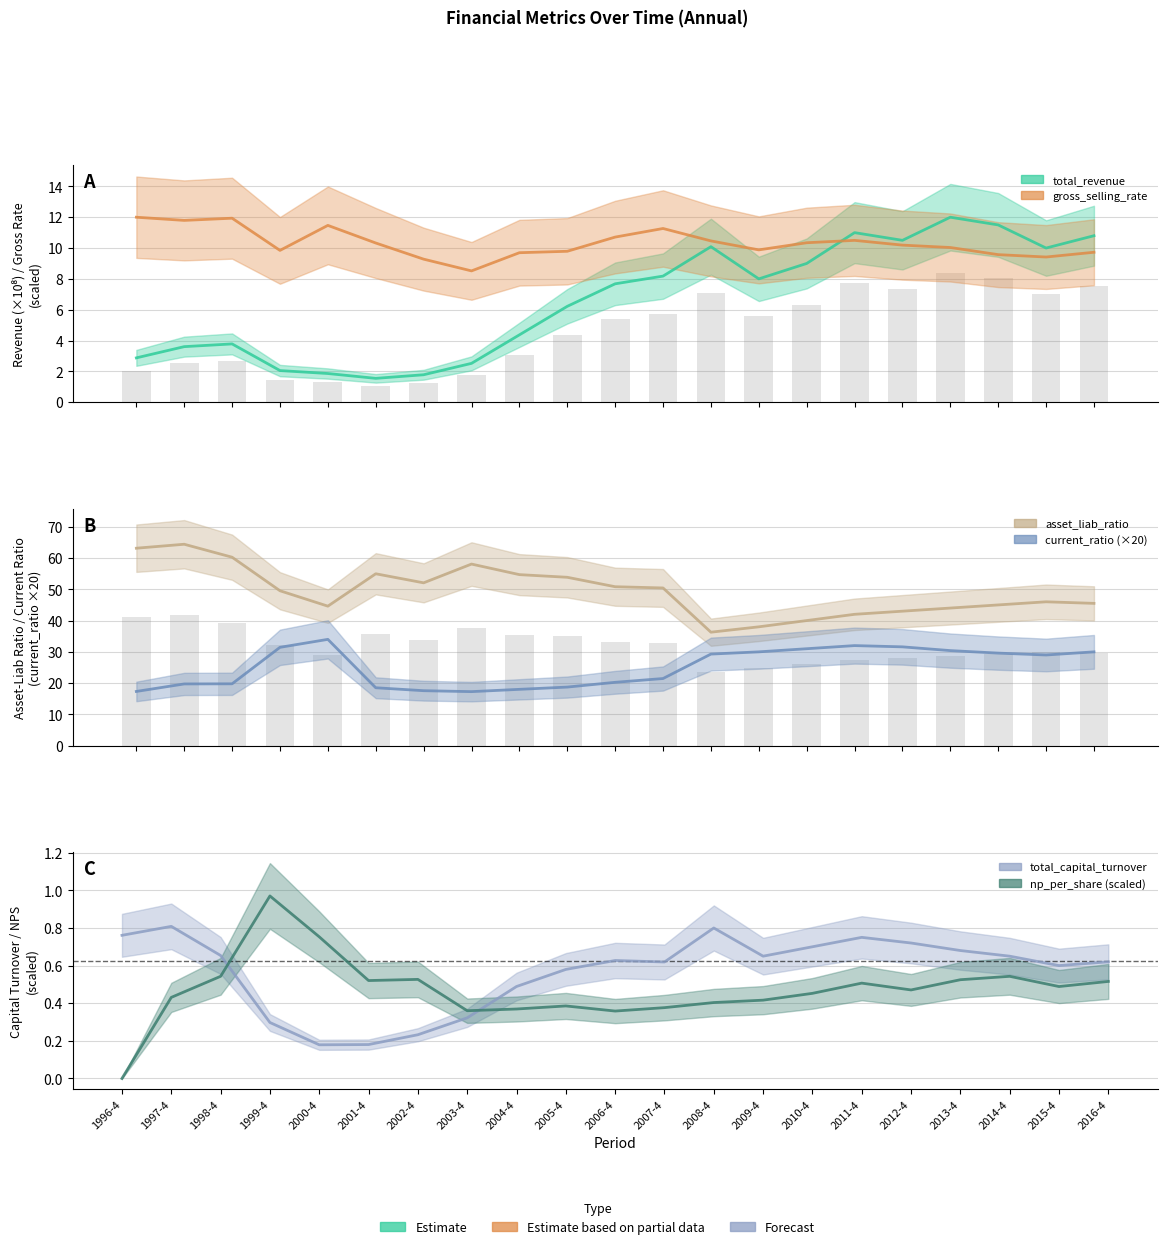

Between 1996-4 and 1999-4, which series saw the biggest shift?

current_ratio (×20)